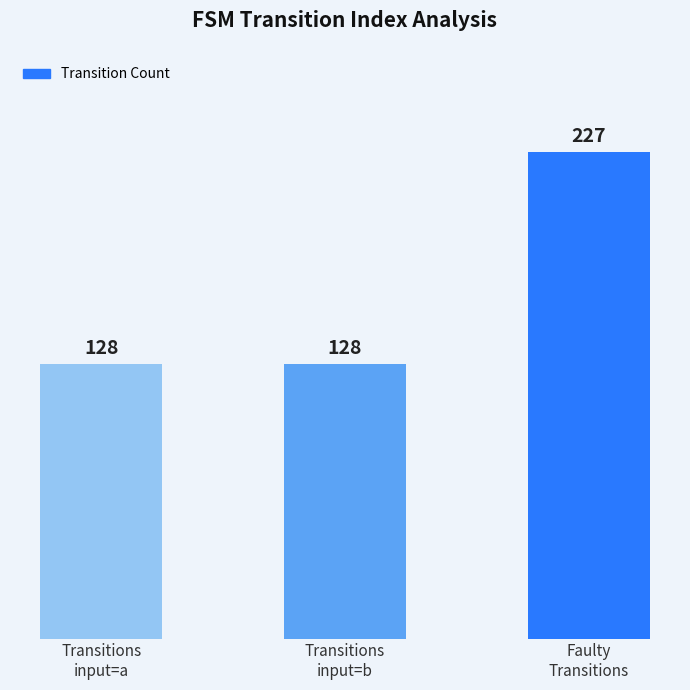

What is the value of the 3rd bar from the left?

227